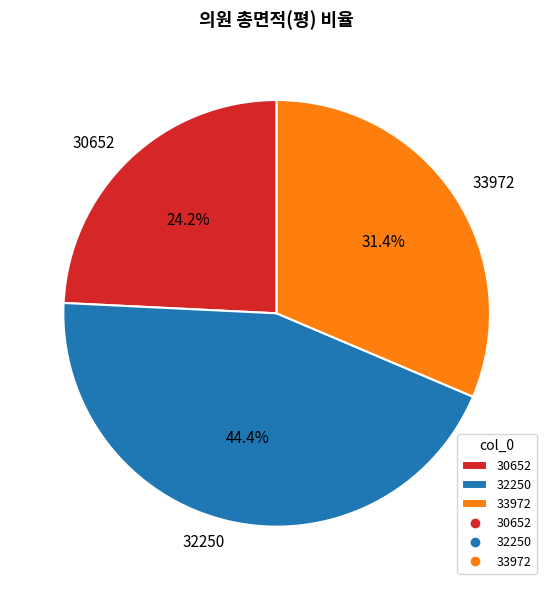

To the nearest percent, what percentage of the pie is 30652?

24%